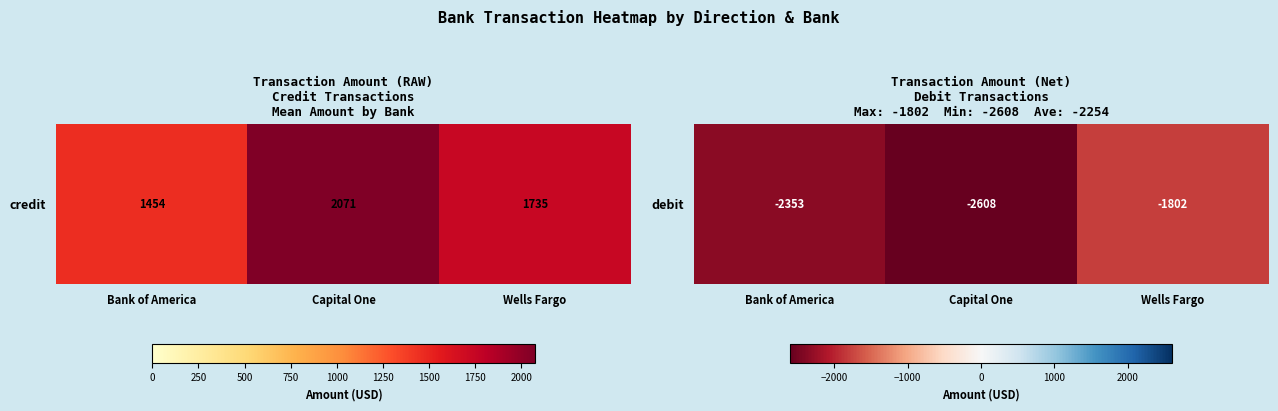

Which has a higher value, Wells Fargo or Capital One?

Wells Fargo